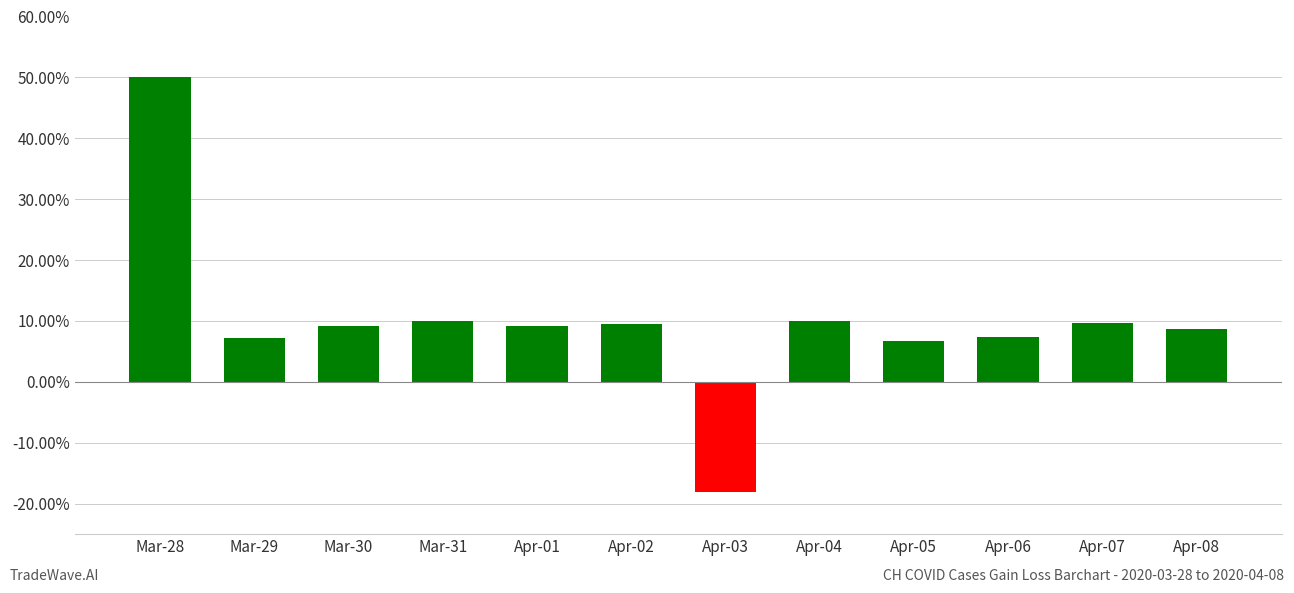

What is the label of the 5th bar from the right?

Apr-04